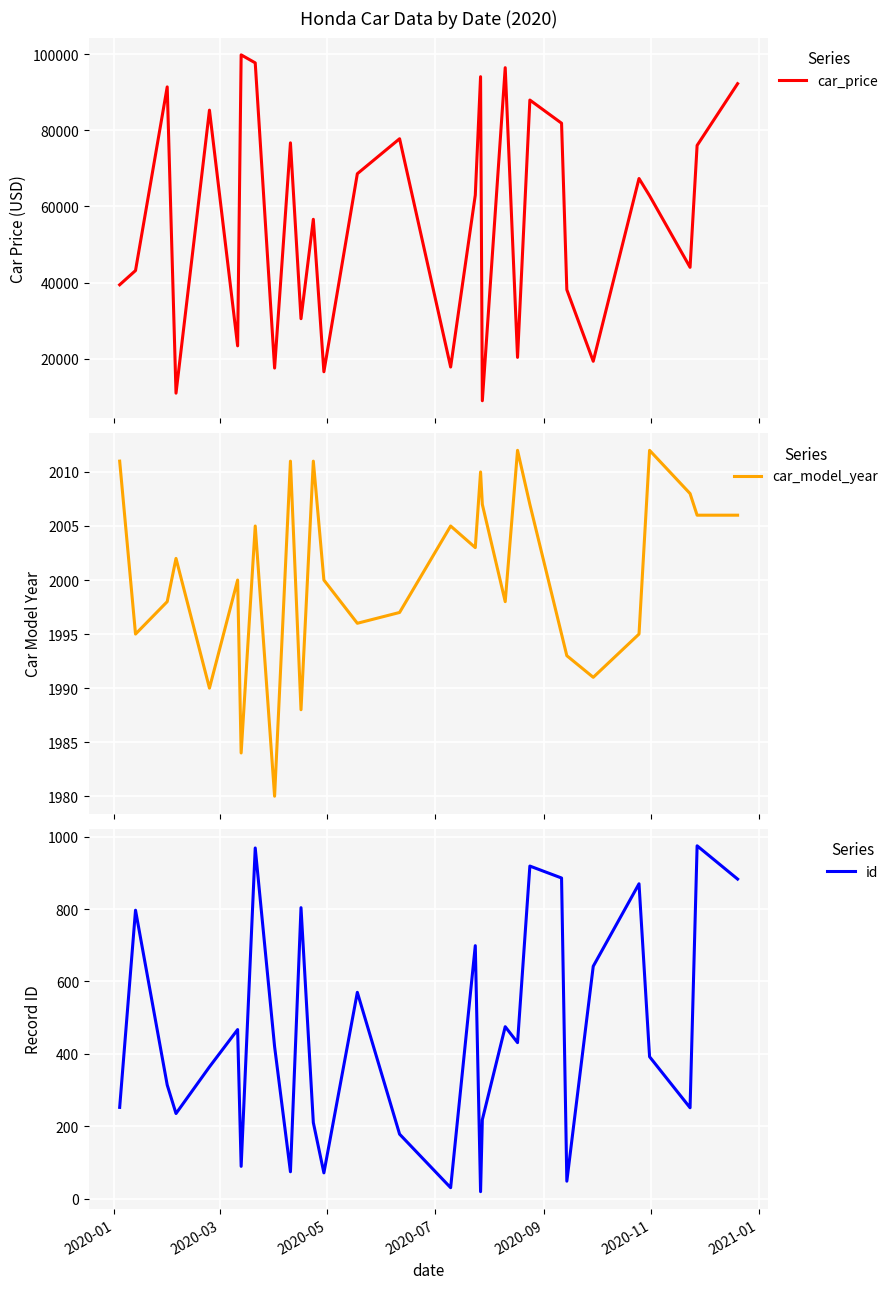

True or false: car_model_year and id intersect in this chart.

False